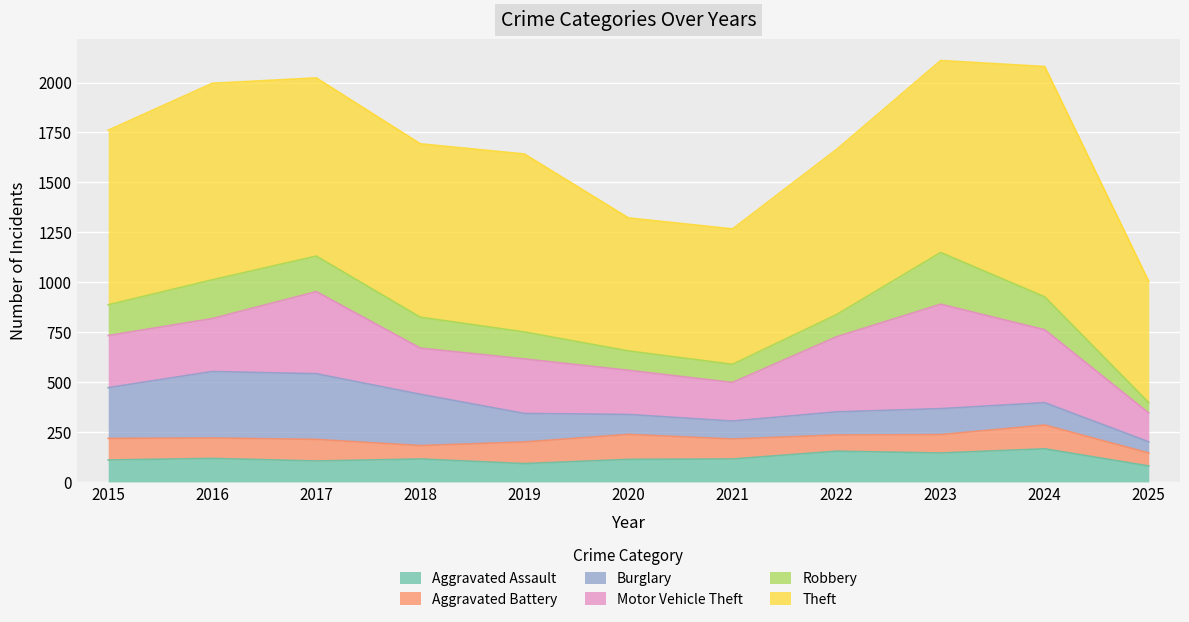

True or false: Robbery has a value of 259 at 2023.

True